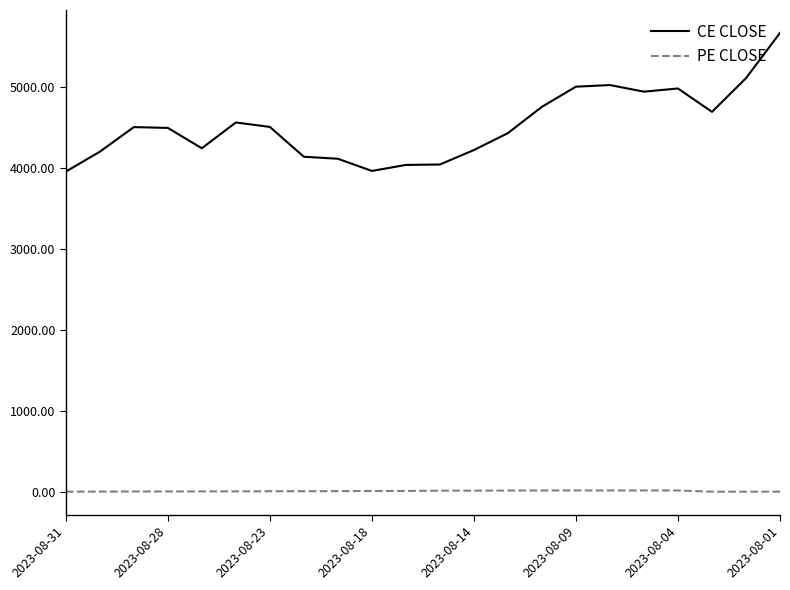

Which series has the widest spread of values?

CE CLOSE